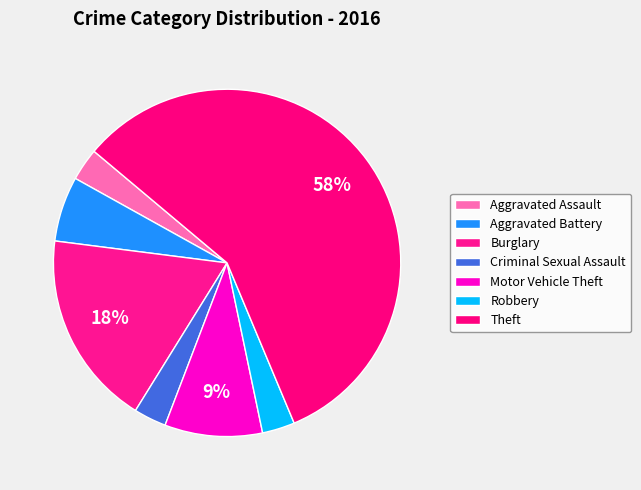

How many slices are in this pie chart?

7